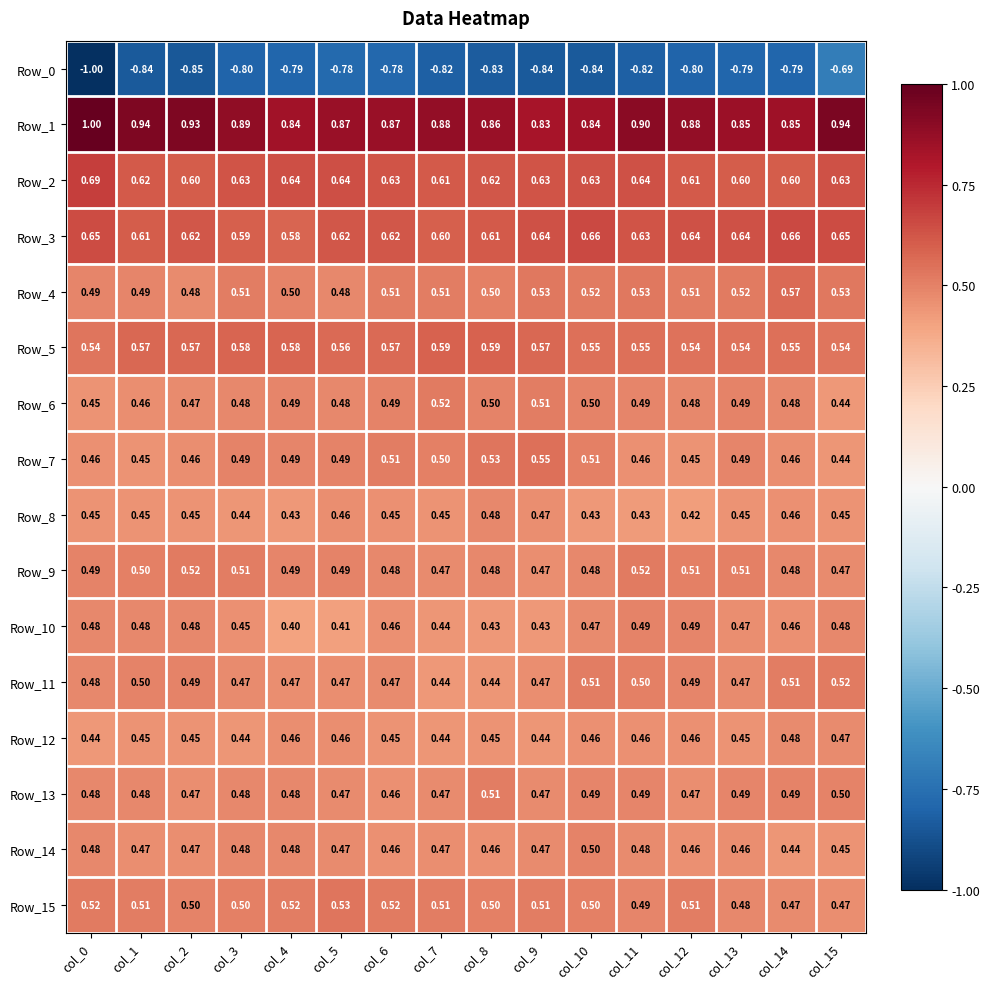

Is the value of Row_12 at col_6 greater than the value of Row_7 at col_10?

No